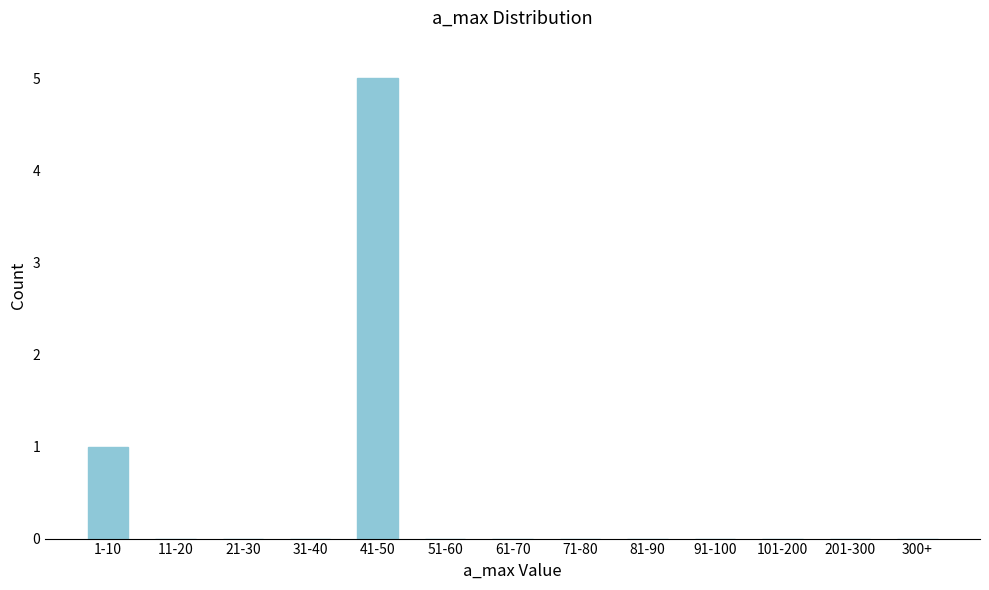

Reading left to right, extract all data points from this chart.

1-10=1	11-20=0	21-30=0	31-40=0	41-50=5	51-60=0	61-70=0	71-80=0	81-90=0	91-100=0	101-200=0	201-300=0	300+=0